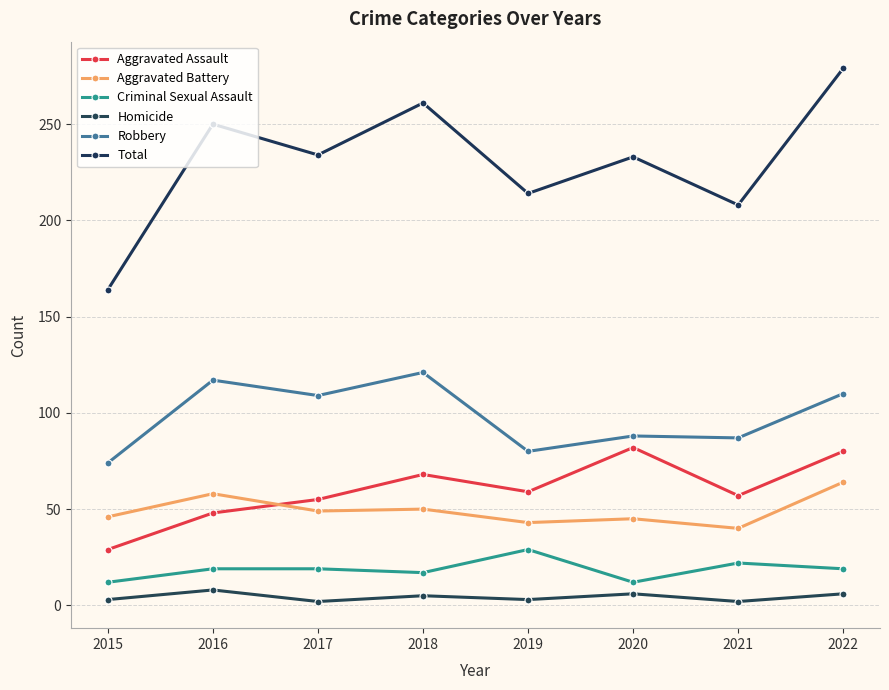

What is the value of the Robbery point at the 5th from the left?

80